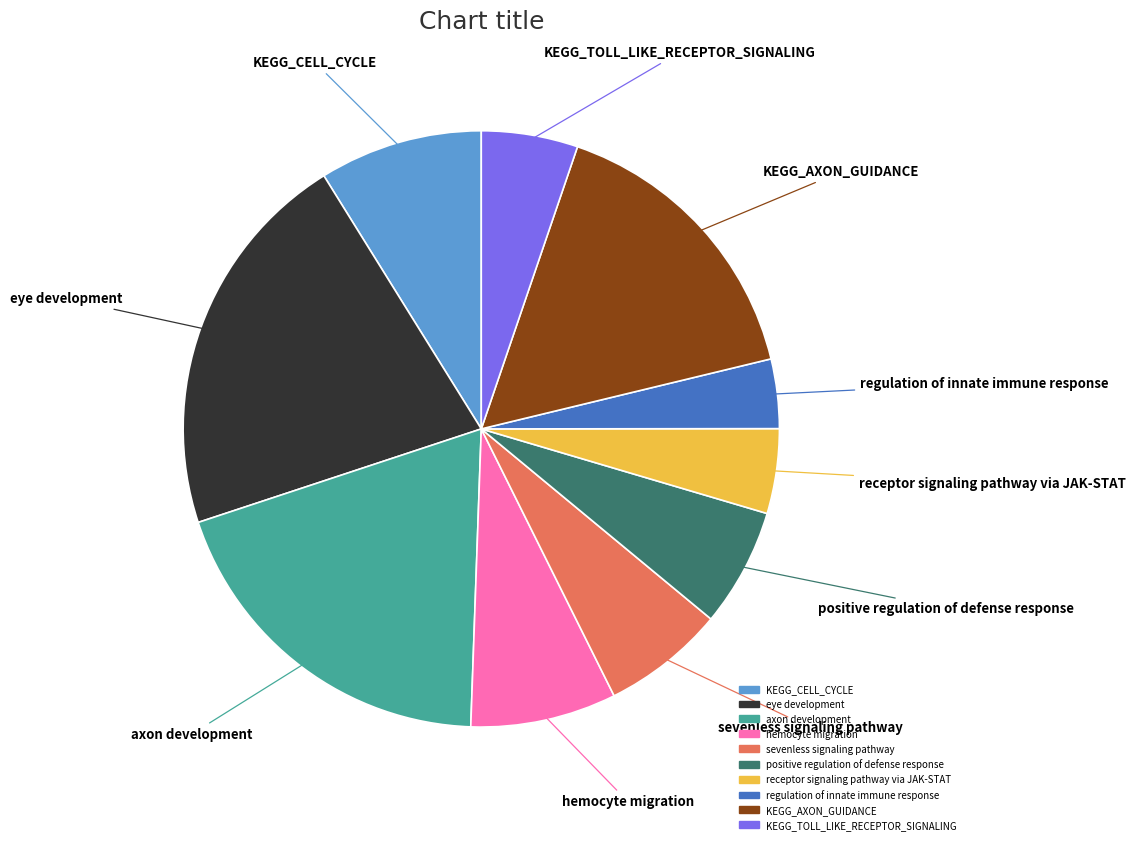

Which category has the biggest portion of the pie?

eye development